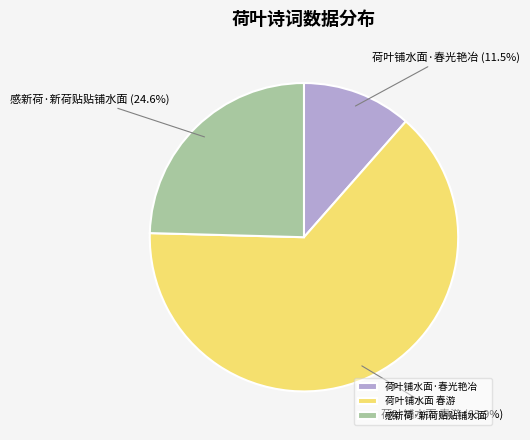

How many slices are in this pie chart?

3